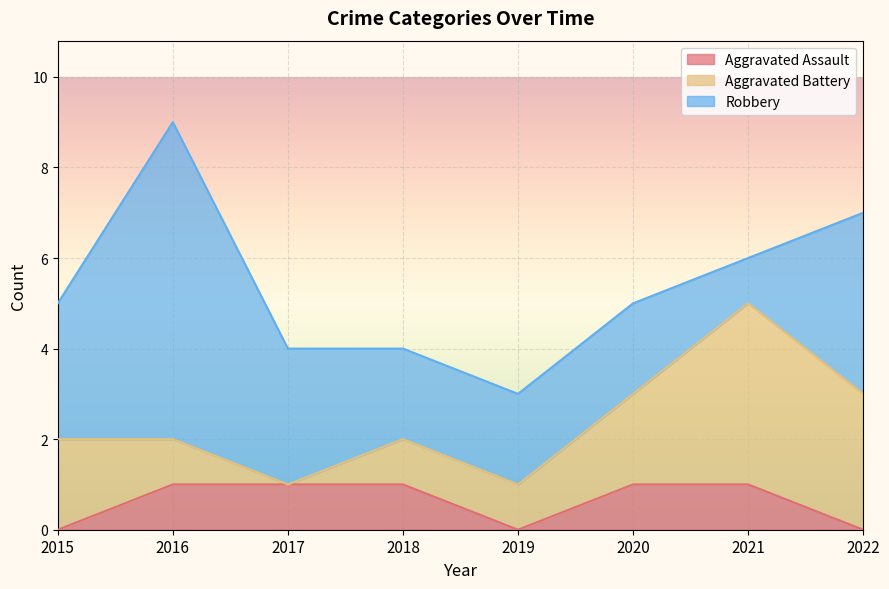

How many lines are shown in the chart?

3